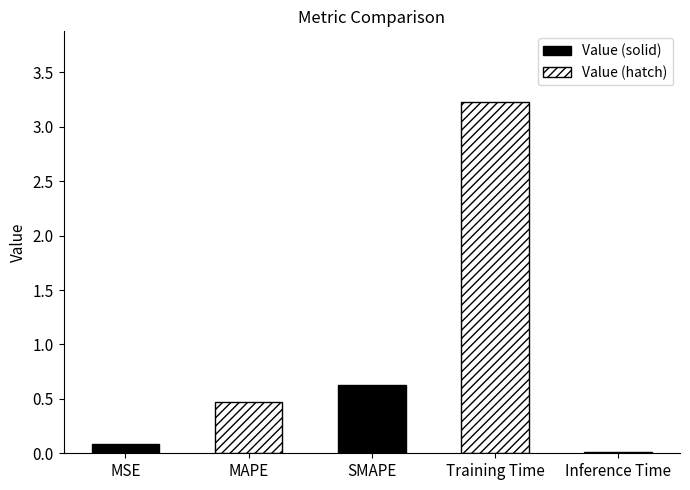

Reading right to left, extract all data points from this chart.

0.0	3.2	0.6	0.5	0.1